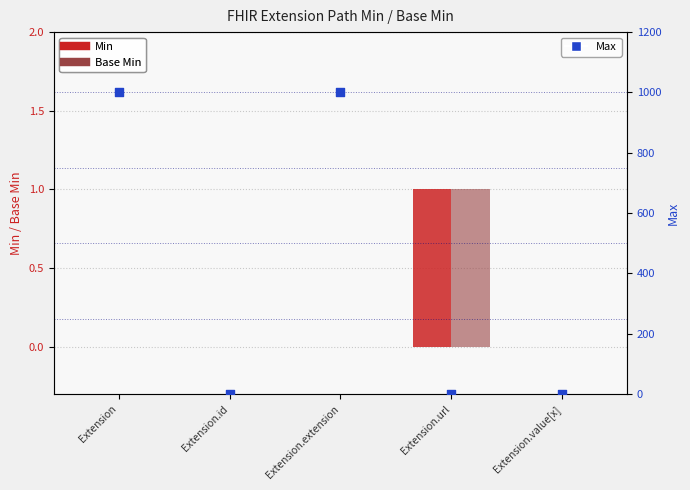

Which series has the largest total across all categories?

Max